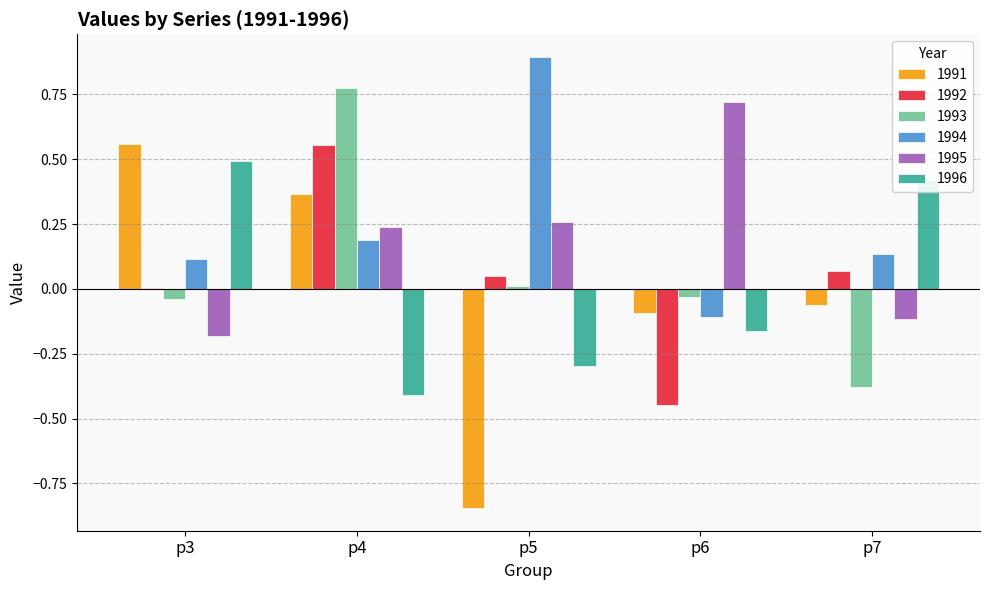

At which category is the sum across all series the highest?

p4